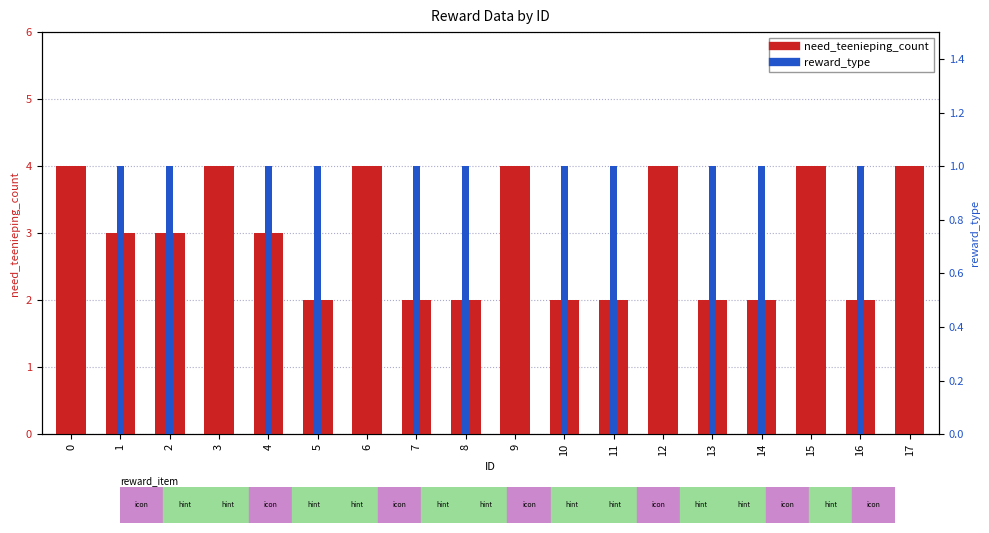

Between 14 and 8, which is larger?

14